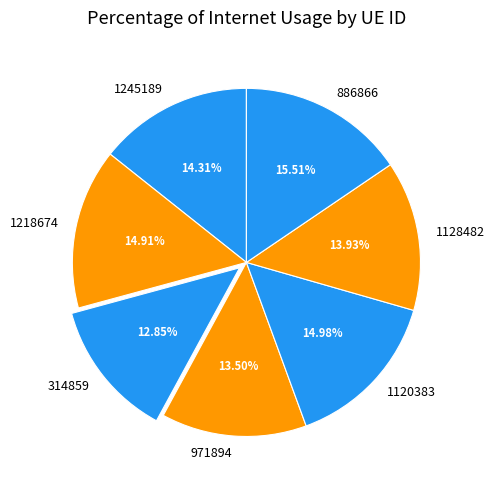

Is 314859 the majority of the pie?

No